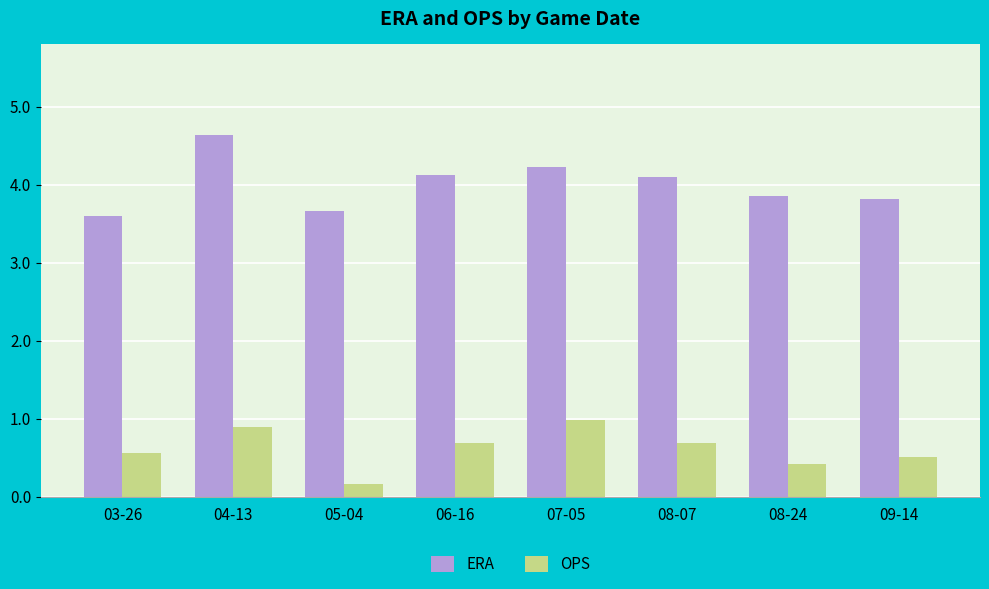

What is the average value of the OPS series?

0.6